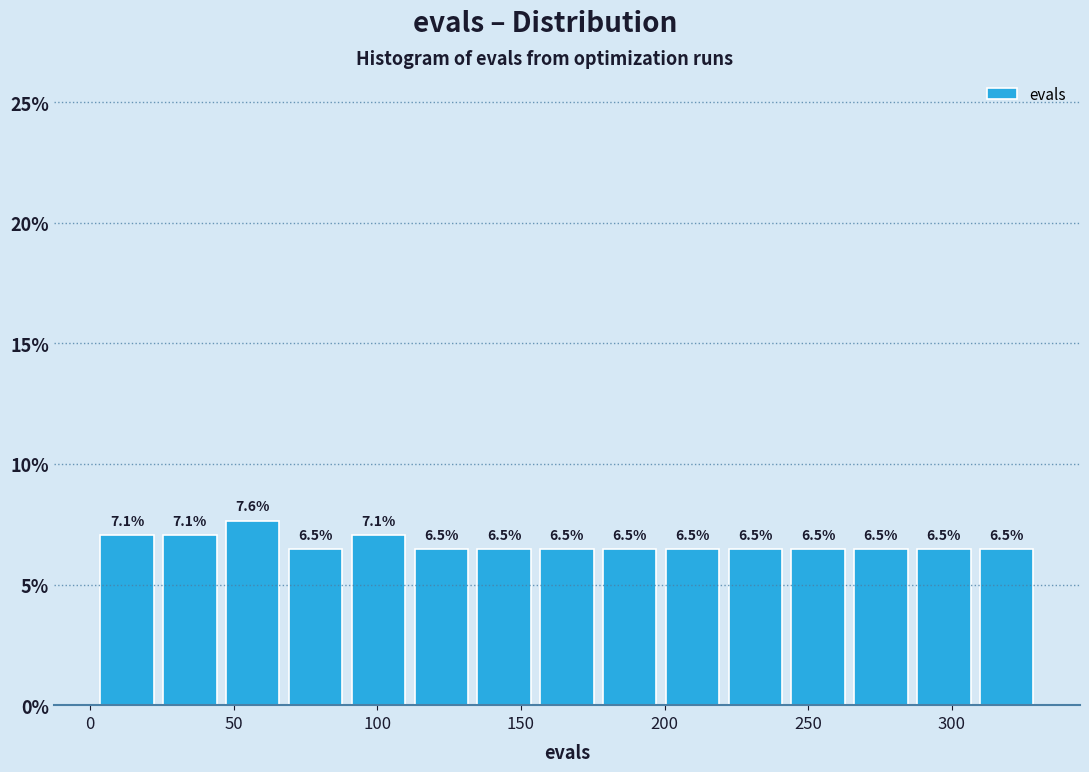

Reading left to right, list every bar in this chart as the range it spans on the x-axis followed by its height. The bar edges are not printed on the chart, so give them approximately, as read against the axis.

0 to 25: 7.1
25 to 45: 7.1
45 to 70: 7.6
70 to 90: 6.5
90 to 110: 7.1
110 to 135: 6.5
135 to 155: 6.5
155 to 175: 6.5
175 to 200: 6.5
200 to 220: 6.5
220 to 245: 6.5
245 to 265: 6.5
265 to 285: 6.5
285 to 310: 6.5
310 to 330: 6.5